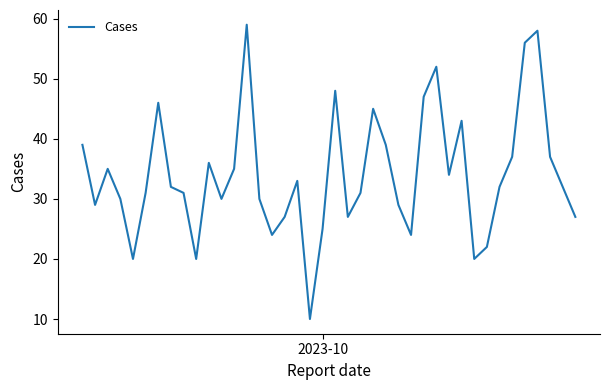

What is the minimum value shown in the chart?

10